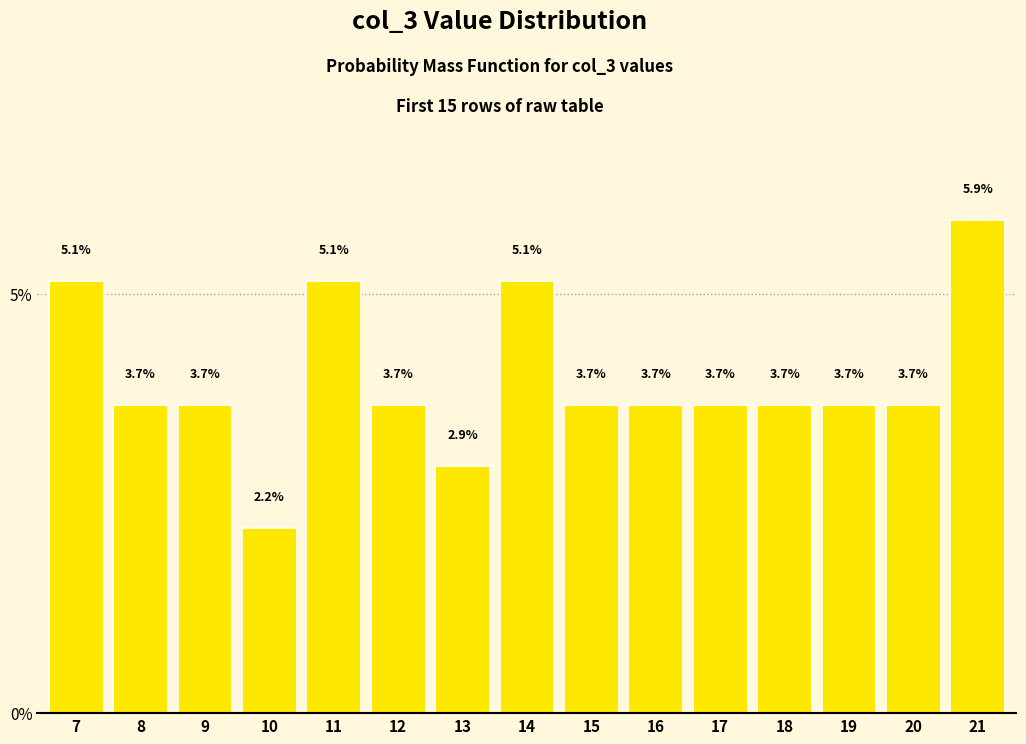

The chart shows a value of 3.7 at 8. True or false?

True